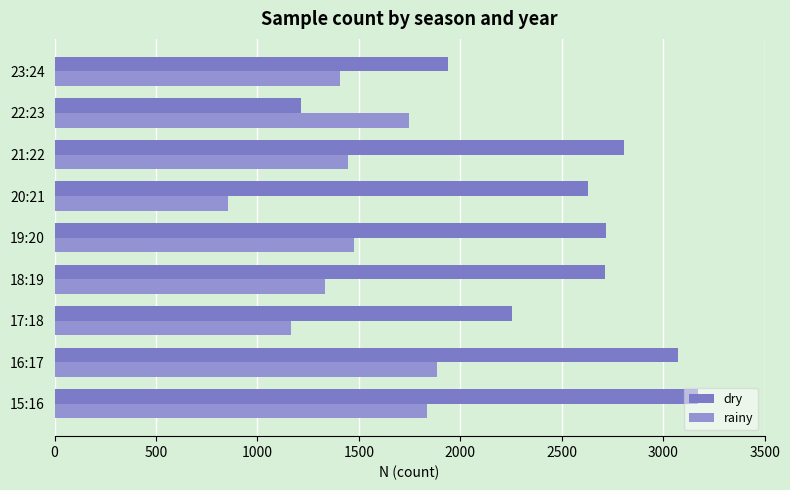

How many data points in dry are less than 2715?

4